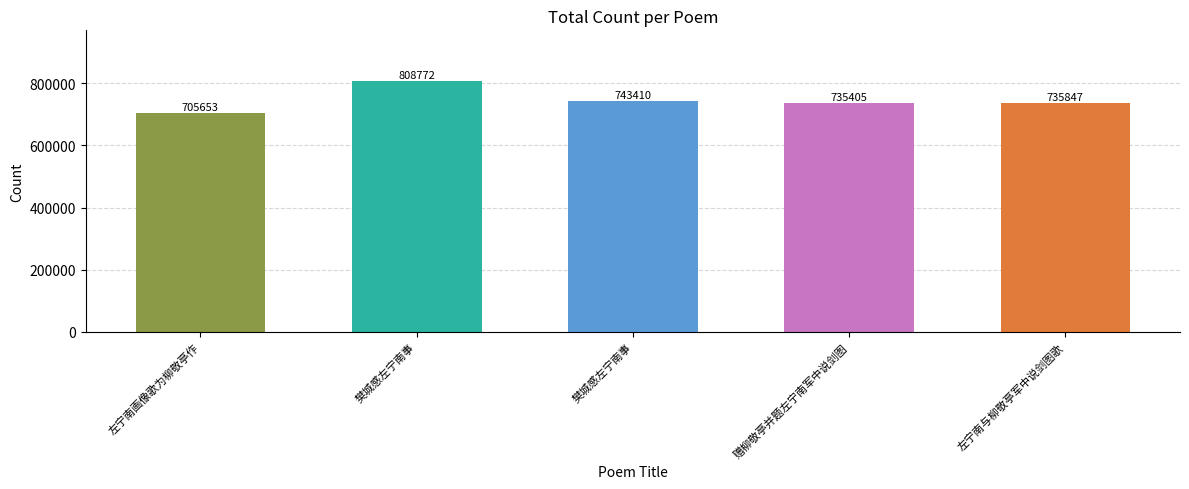

How many values are below 735847?

2